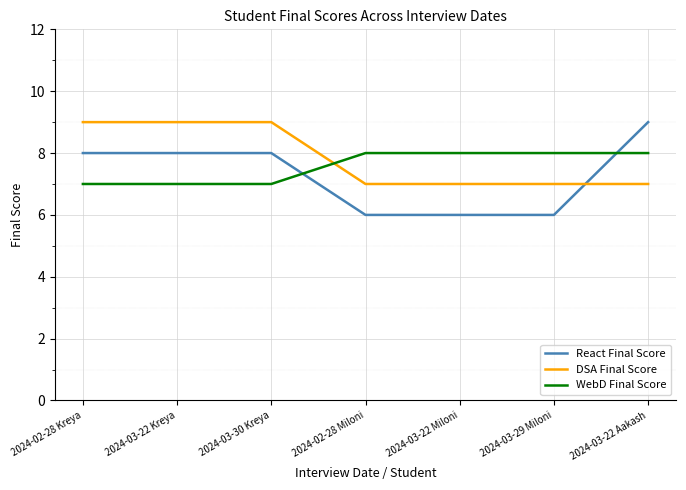

What is the difference between the highest and lowest values at 2024-03-30 Kreya?

2